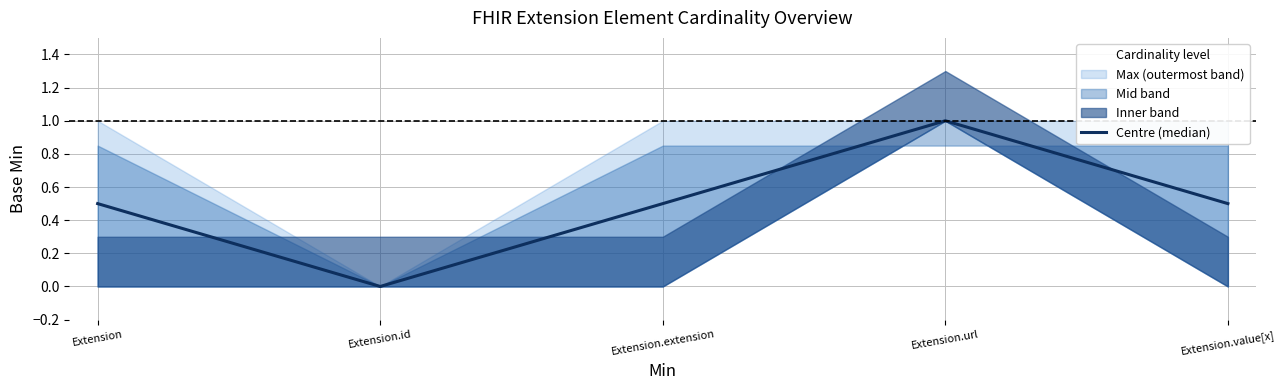

Rank the categories by value from highest to lowest.

Extension.url, Extension, Extension.extension, Extension.value[x], Extension.id